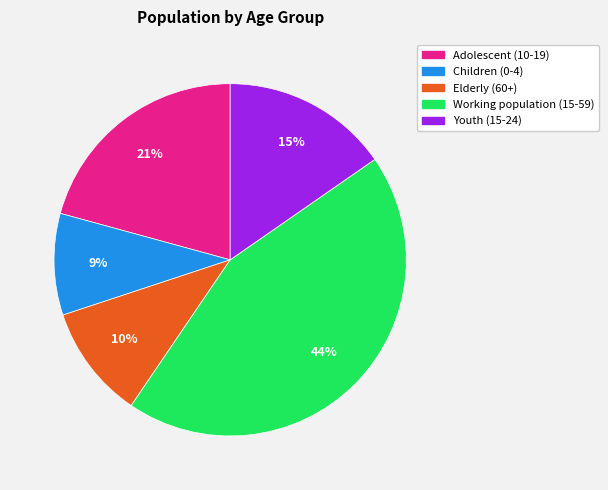

Does Youth (15-24) account for over 50% of the chart?

No